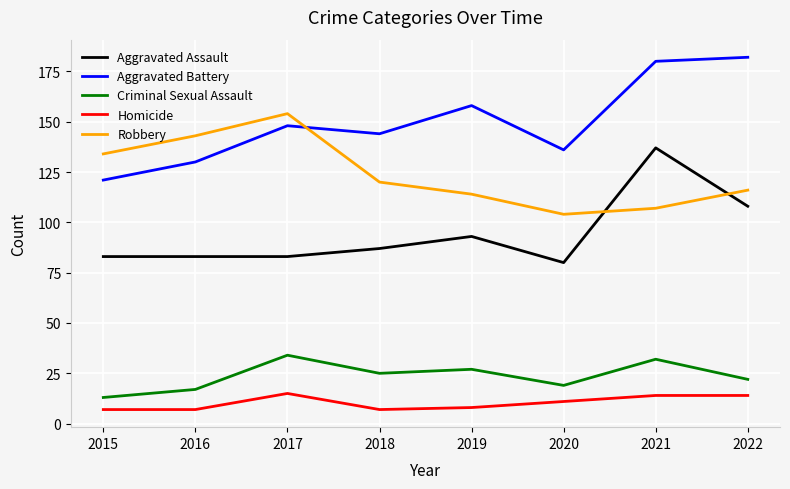

True or false: Criminal Sexual Assault and Robbery cross at least once.

False